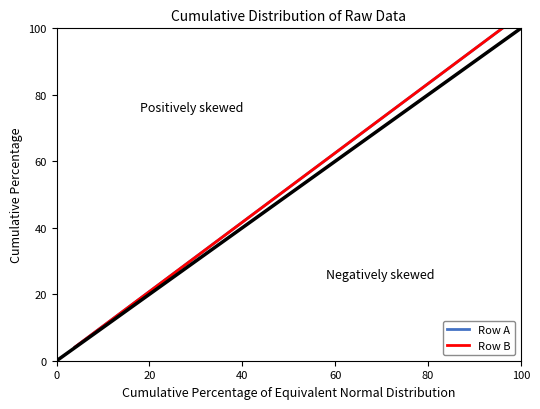

Does the chart have visible grid lines?

No